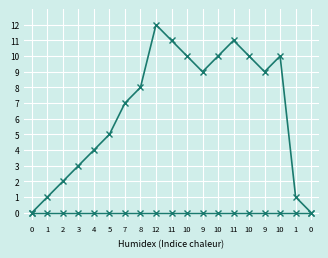

How many categories are shown in the chart?

19